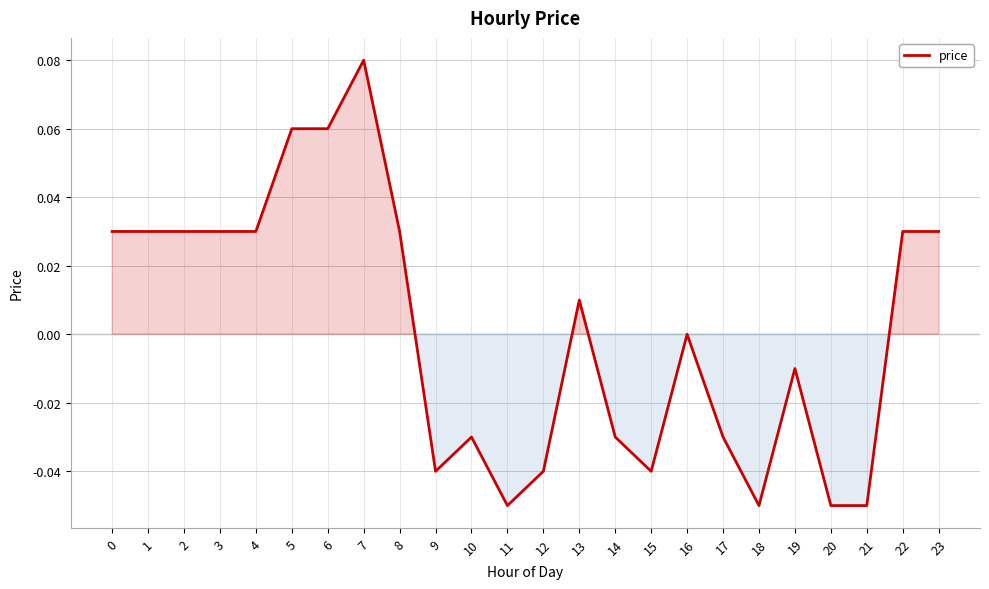

Which category has the highest value across all series?

7